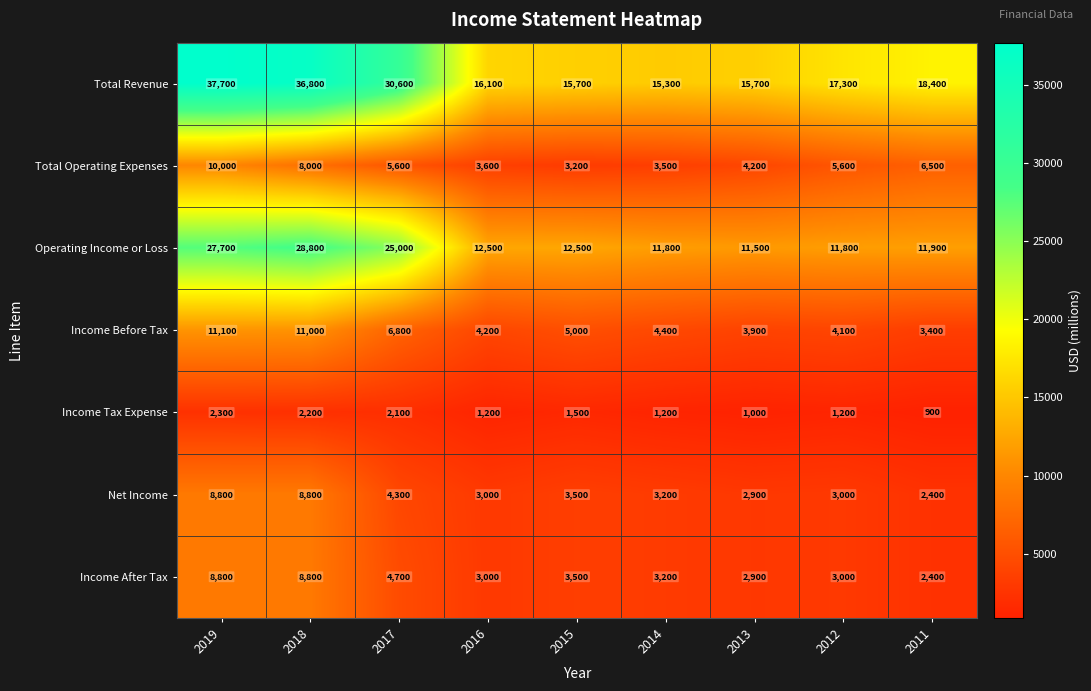

Where does the Total Revenue series first go above 17300?

2019